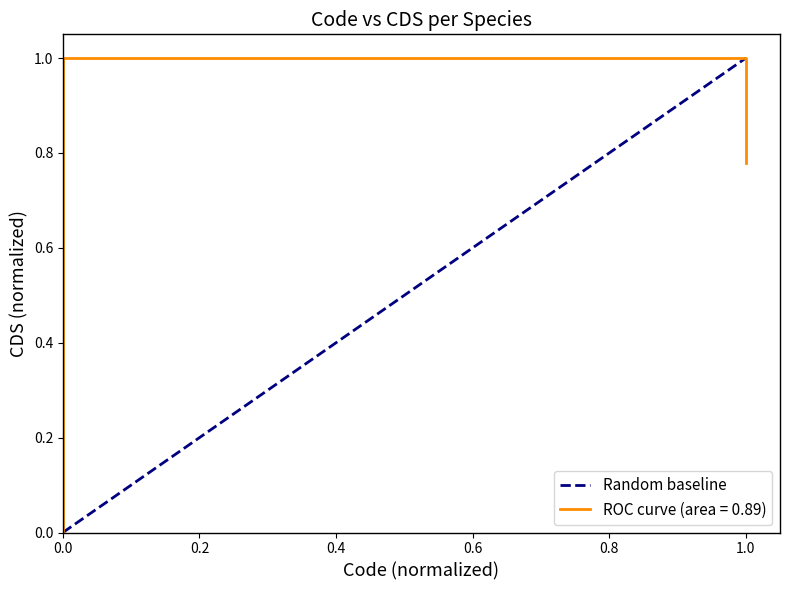

What is the sum of the values at 1.0 and 0.0?

1